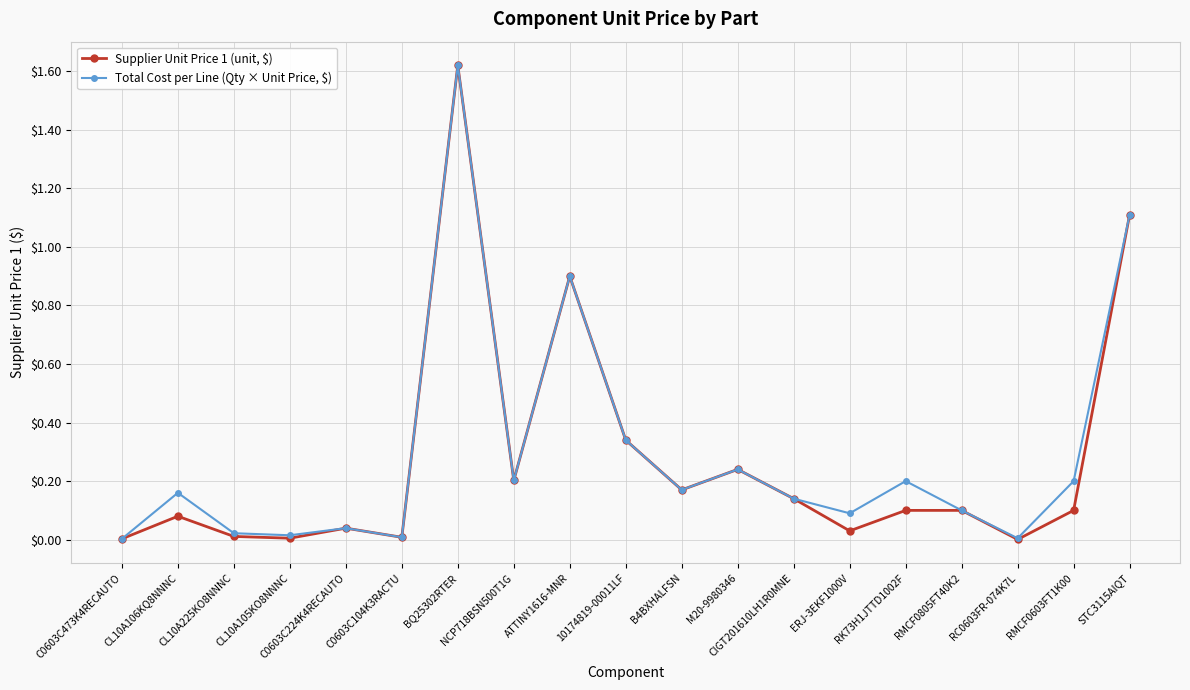

At which label does Total Cost per Line (Qty × Unit Price, $) reach its peak?

BQ25302RTER